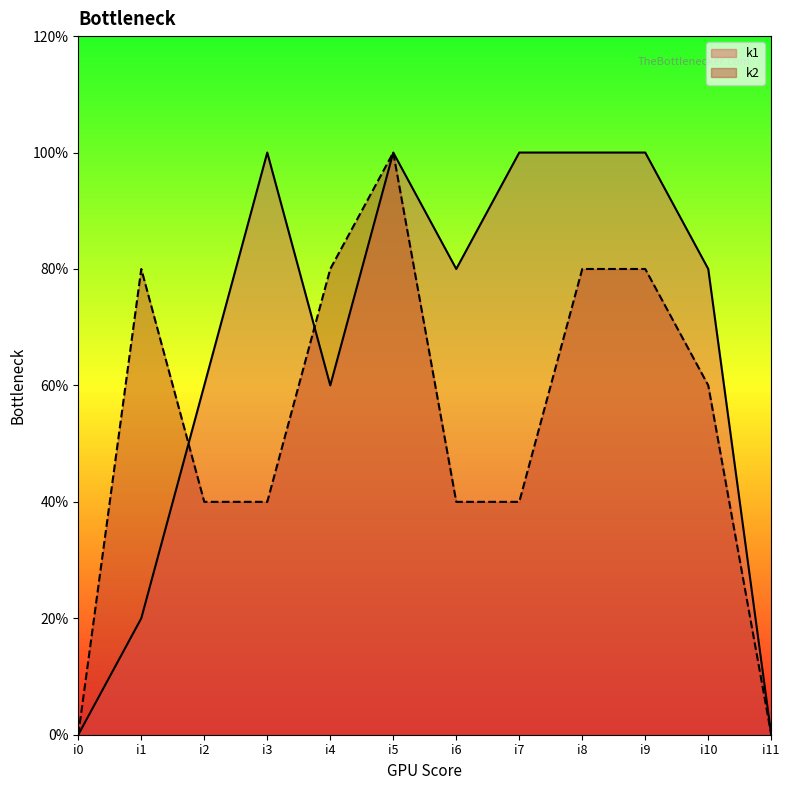

In k2, how many points are higher than both neighbors (excluding endpoints)?

2